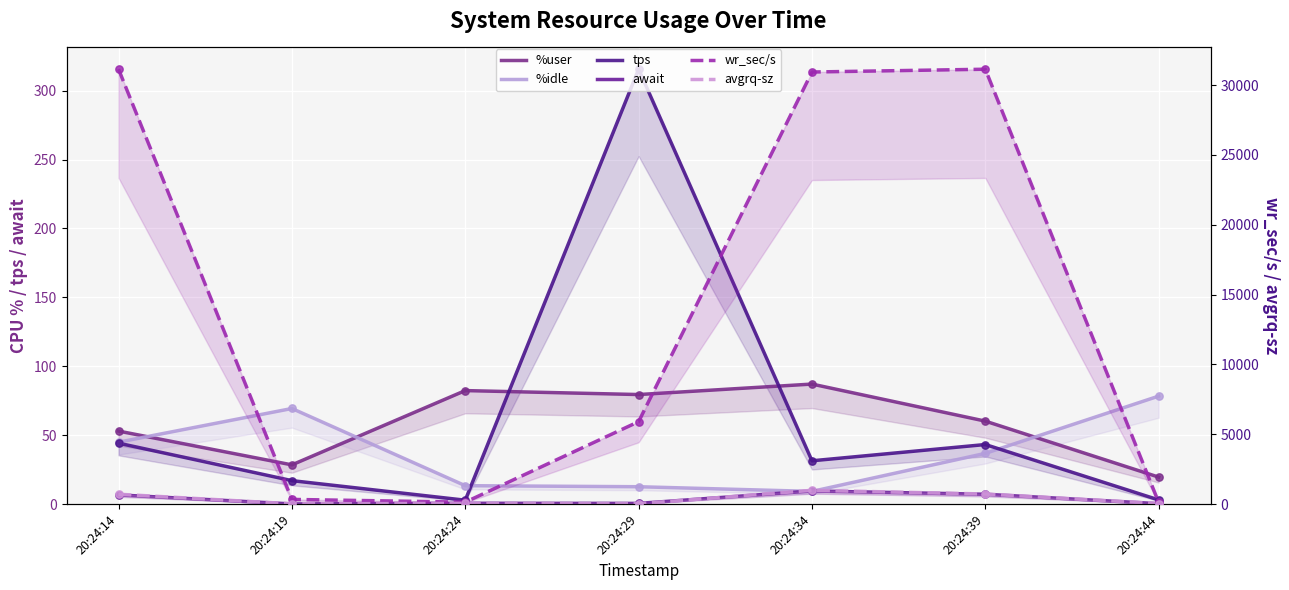

Is the value of %idle at 20:24:14 greater than the value of await at 20:24:39?

Yes